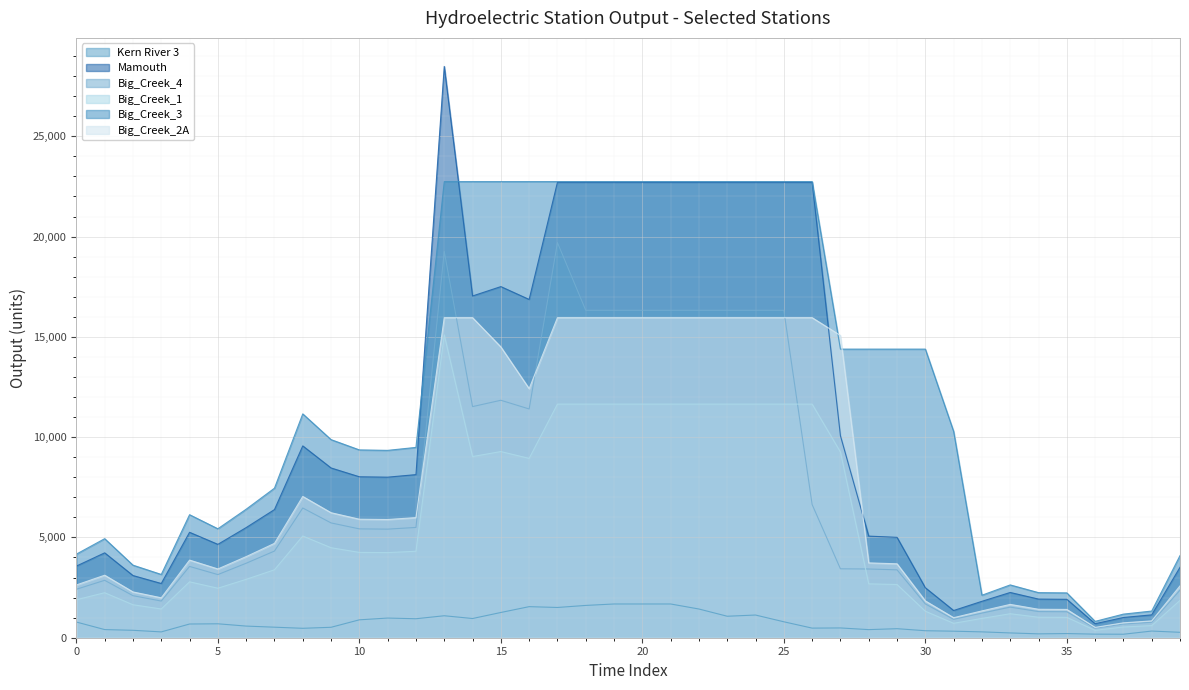

What is the difference between the maximum and minimum values in the Big_Creek_3 series?

21925.0